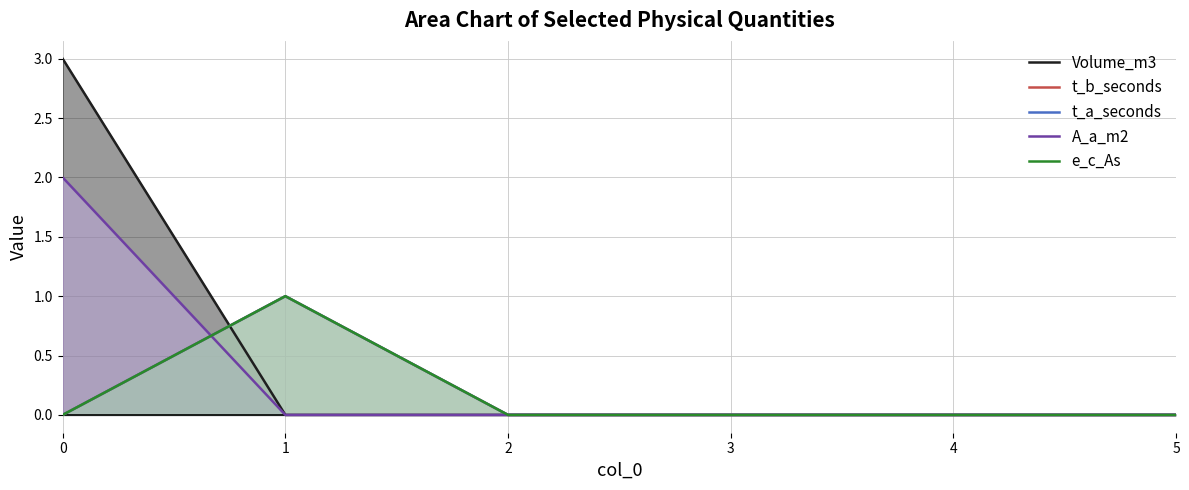

Count the number of data series in this chart.

5